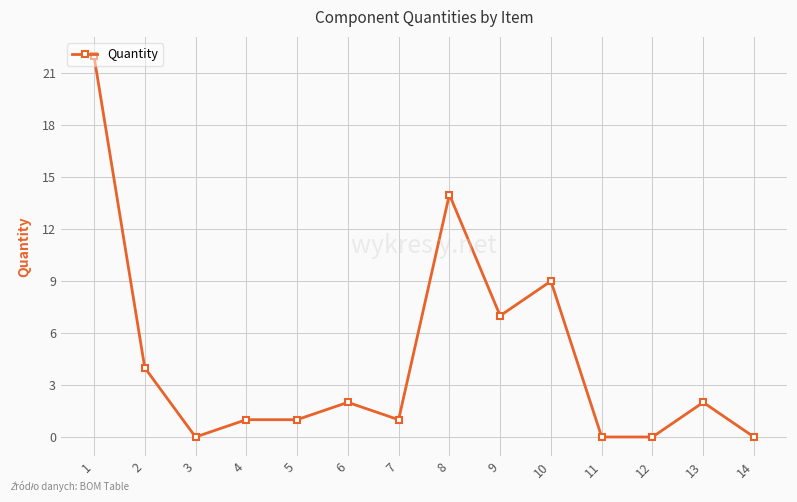

The value at 10 is 3. True or false?

False